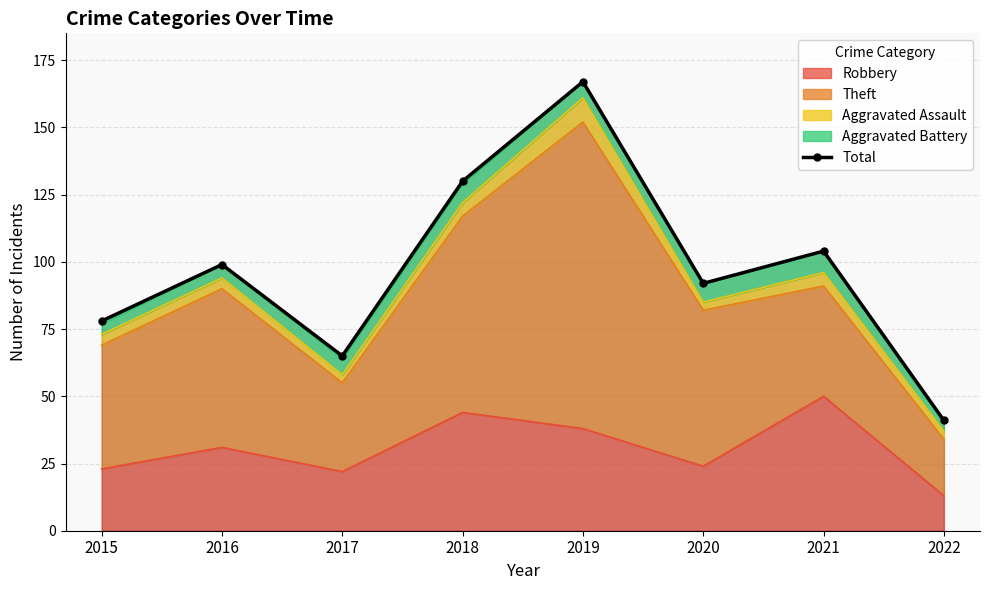

Is it true that the value at 2015 is 46?

False